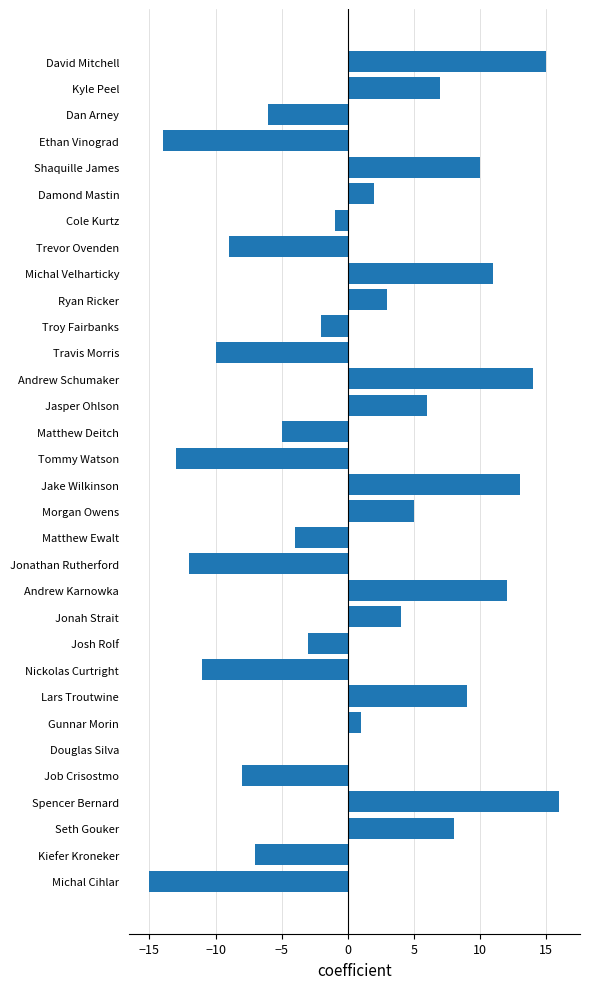

What is the sum of all values?

16